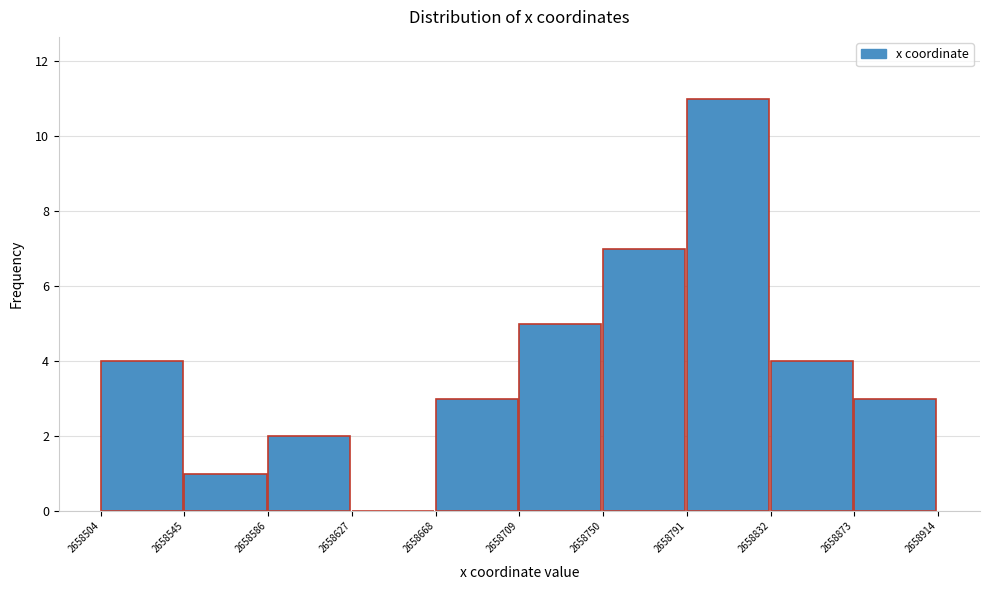

Reading left to right, transcribe this chart: for each bar, give the range it covers on the x-axis and its height. The values are not printed on the chart, so give them approximately, as read against the axis.

2658504 to 2658545: 4
2658545 to 2658586: 1
2658586 to 2658627: 2
2658627 to 2658668: 0
2658668 to 2658709: 3
2658709 to 2658750: 5
2658750 to 2658791: 7
2658791 to 2658832: 11
2658832 to 2658873: 4
2658873 to 2658914: 3